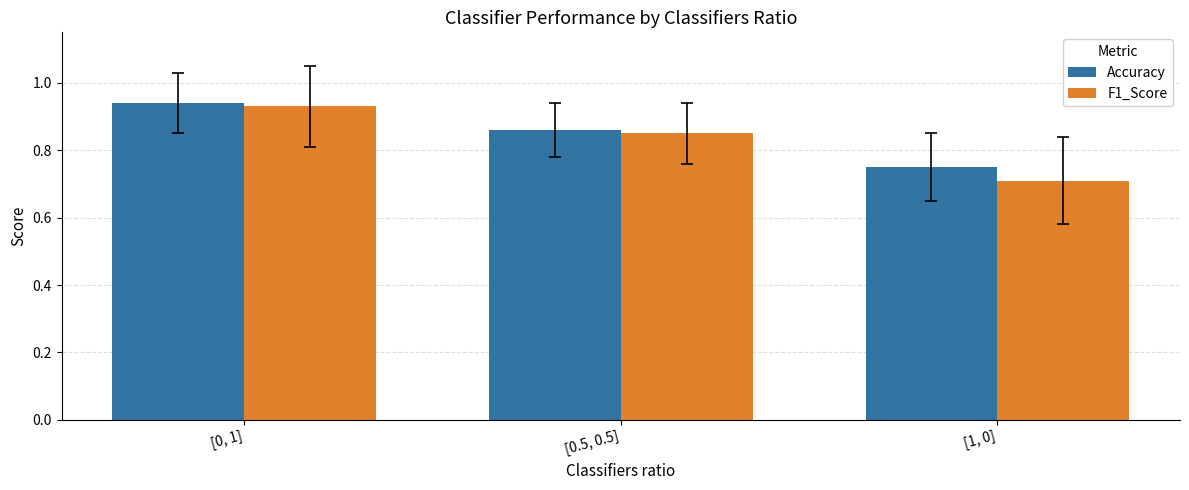

The Accuracy series shows 0.3 at [0, 1]. True or false?

False